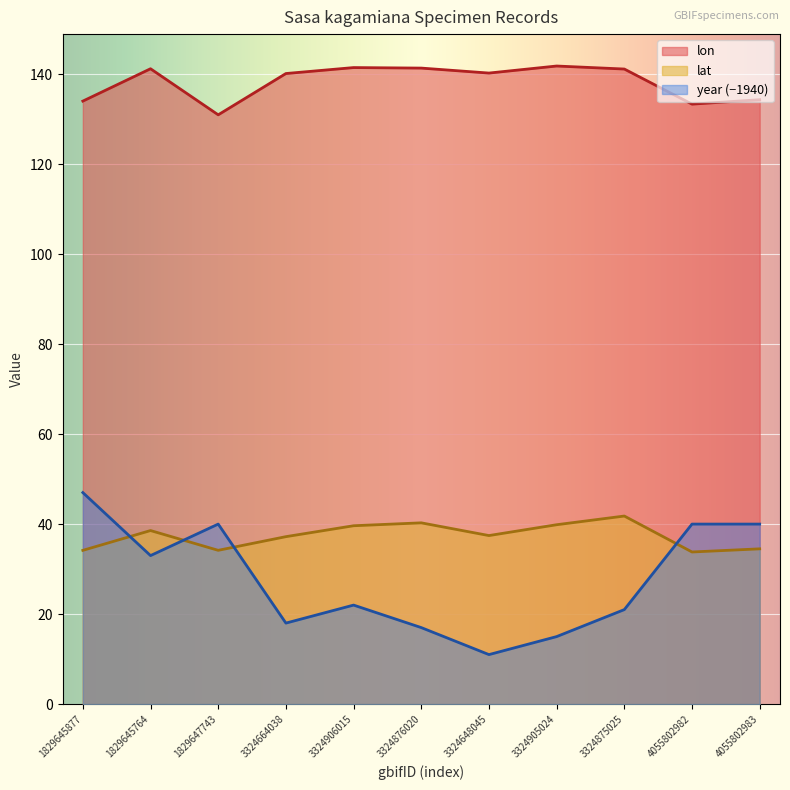

What is the difference between the year values at 1829645877 and 3324876020?

30.0